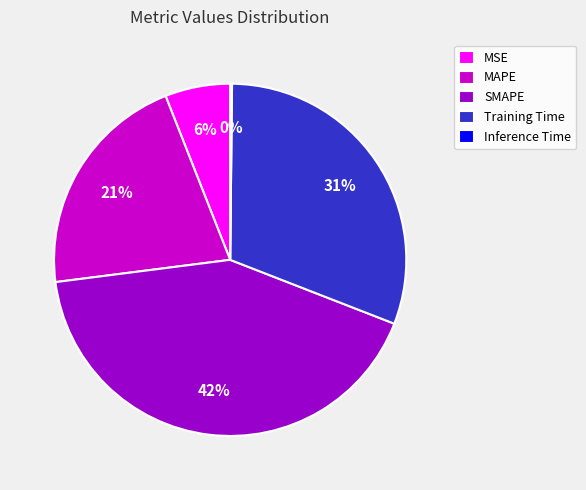

Is the sum of MAPE and SMAPE greater than half?

Yes